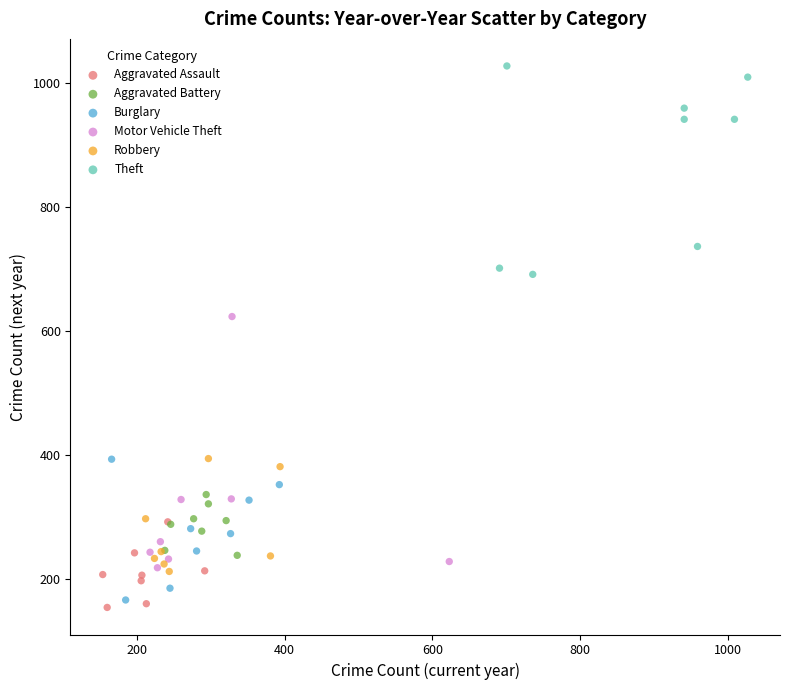

Which series has the largest Y range (max minus min)?

Motor Vehicle Theft